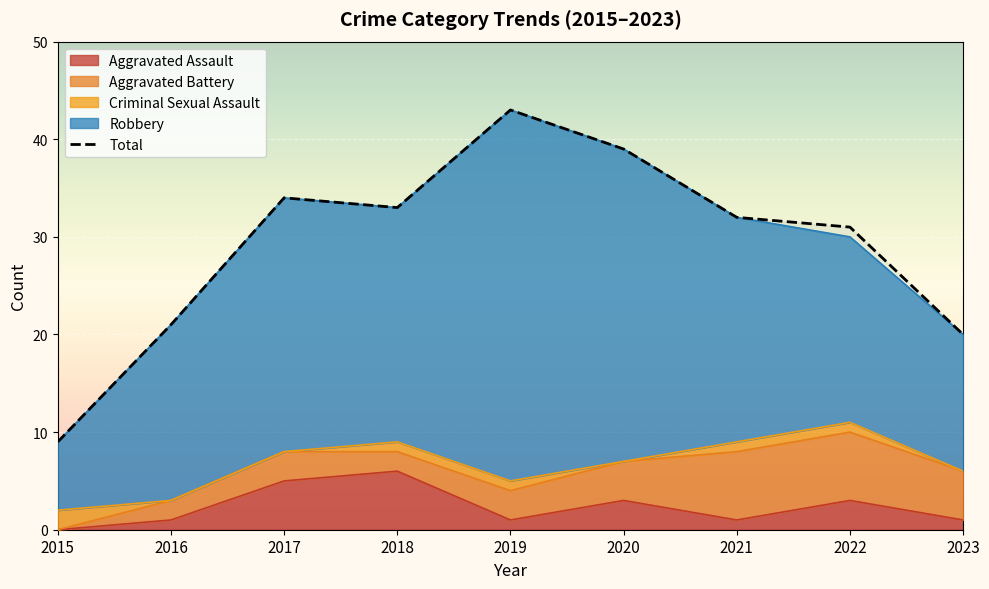

True or false: there are more than 1 points higher than both neighbors.

True